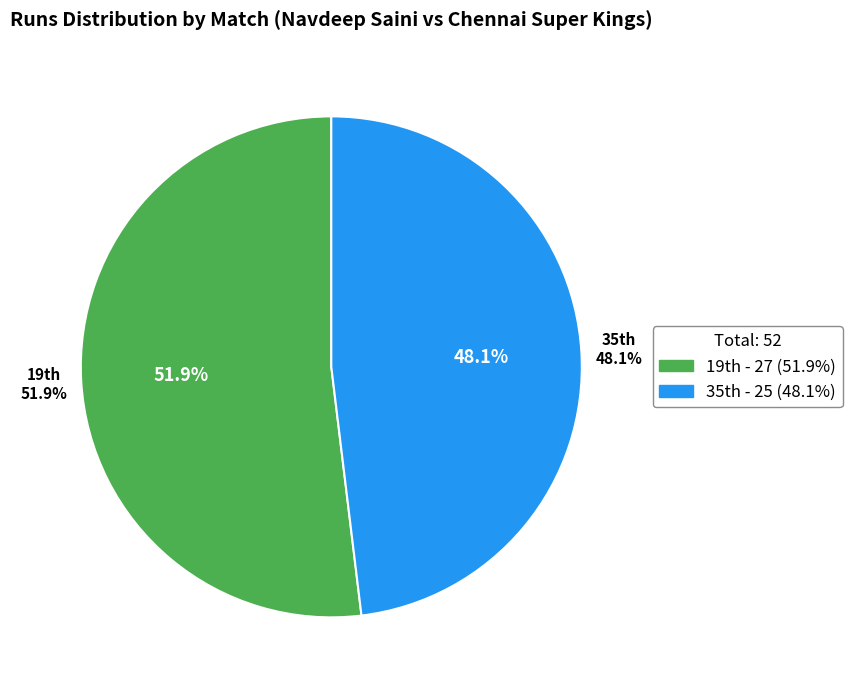

To the nearest percent, what is the average slice percentage?

50%